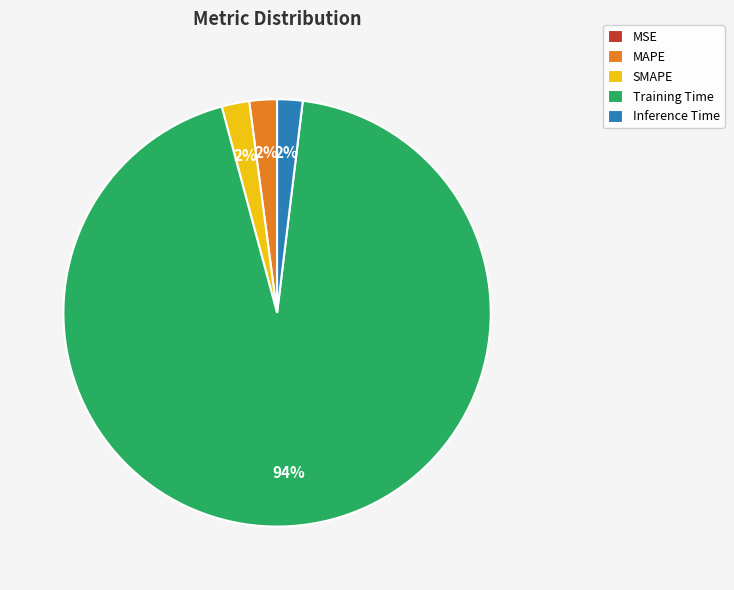

What is the largest slice in the pie chart?

Training Time